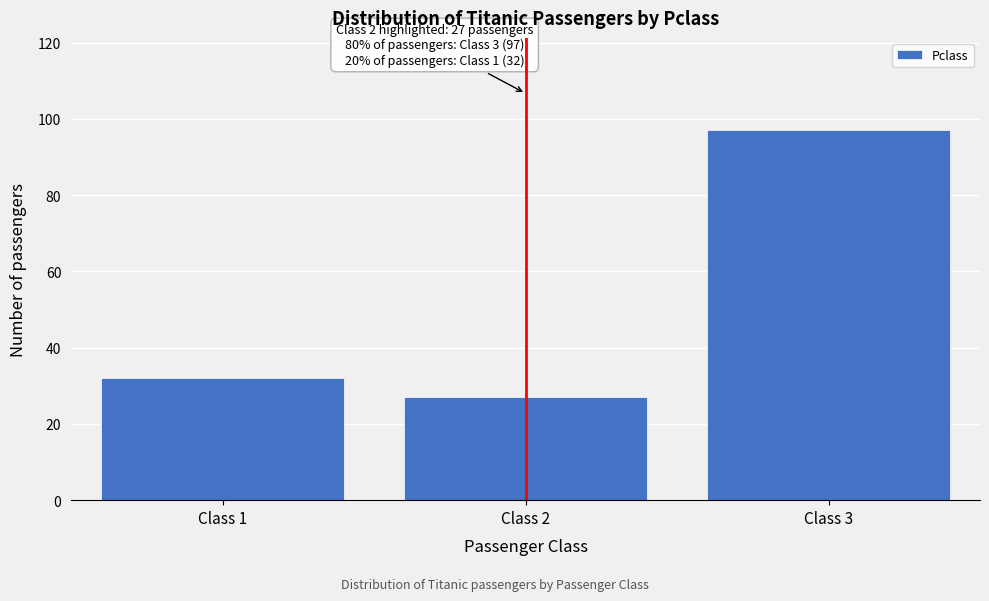

Reading right to left, list all the values displayed in this chart.

Class 3=97	Class 2=27	Class 1=32